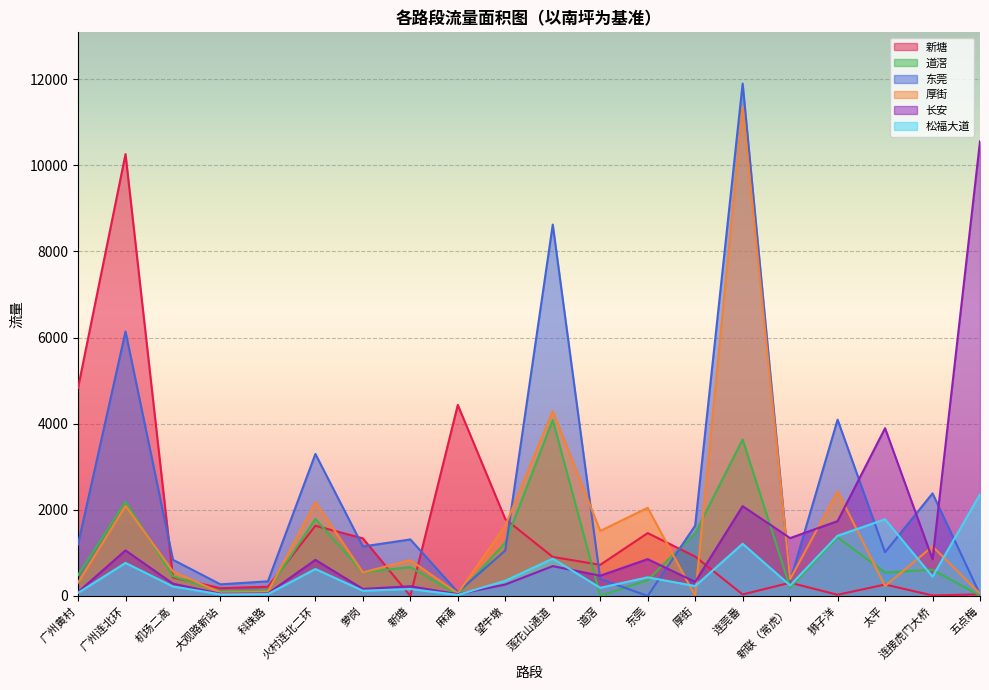

At which label does 道滘 first exceed 548?

广州连北环